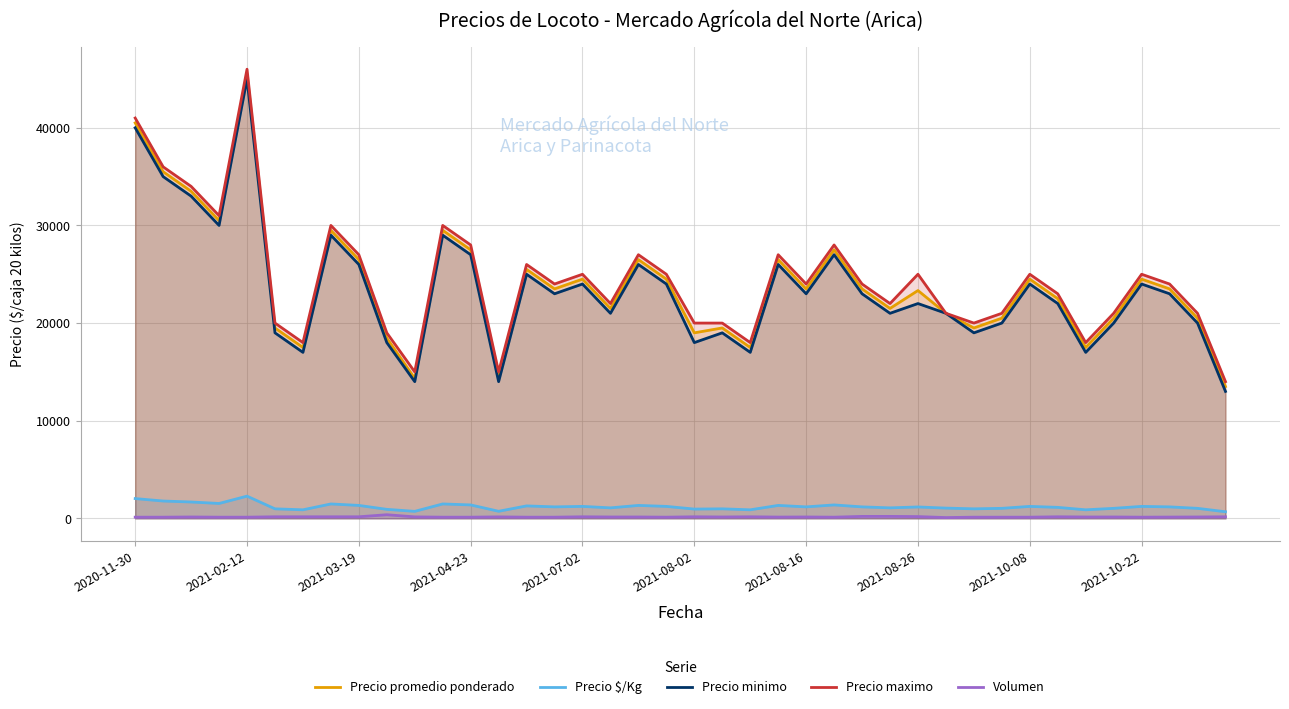

Rank the series by their maximum value, from highest to lowest.

Precio maximo, Precio promedio ponderado, Precio minimo, Precio $/Kg, Volumen